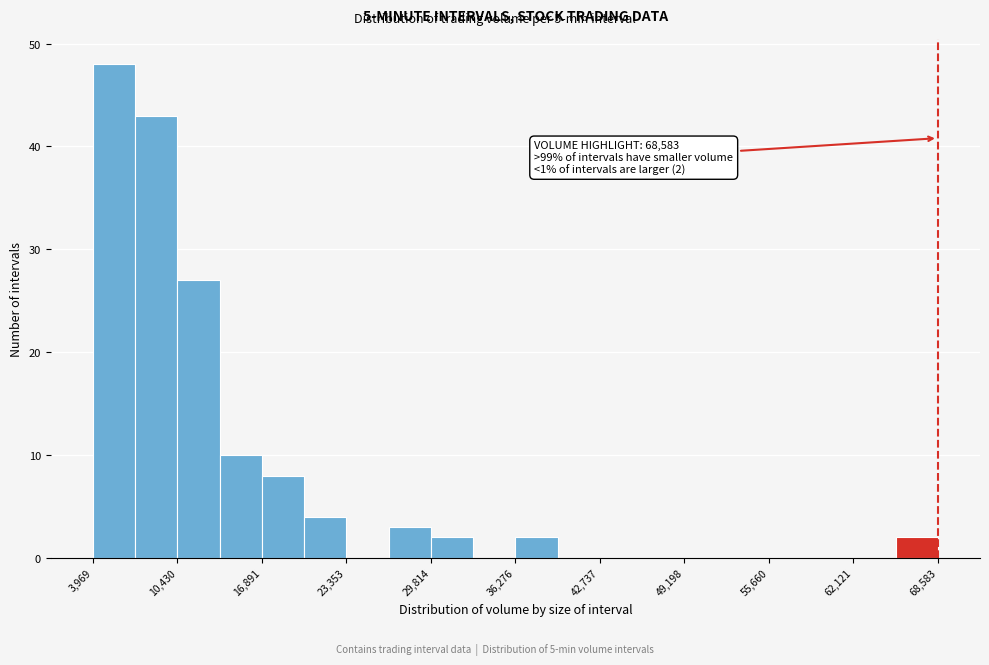

Around what value on the x-axis is the tallest bar? Give the approximate position of its centre, as read against the axis.

6000